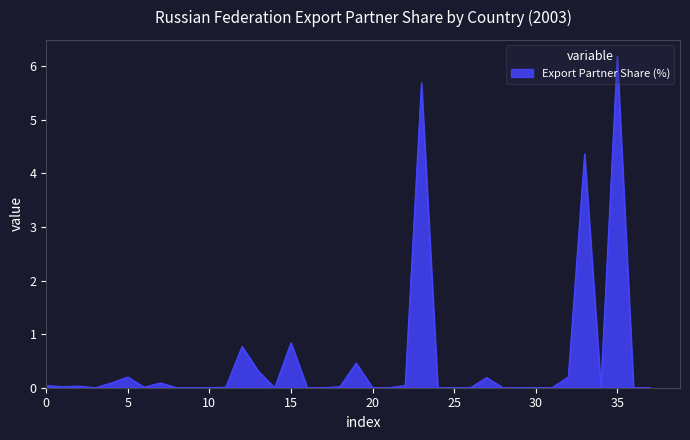

What is the difference between the maximum and minimum values?

6.2